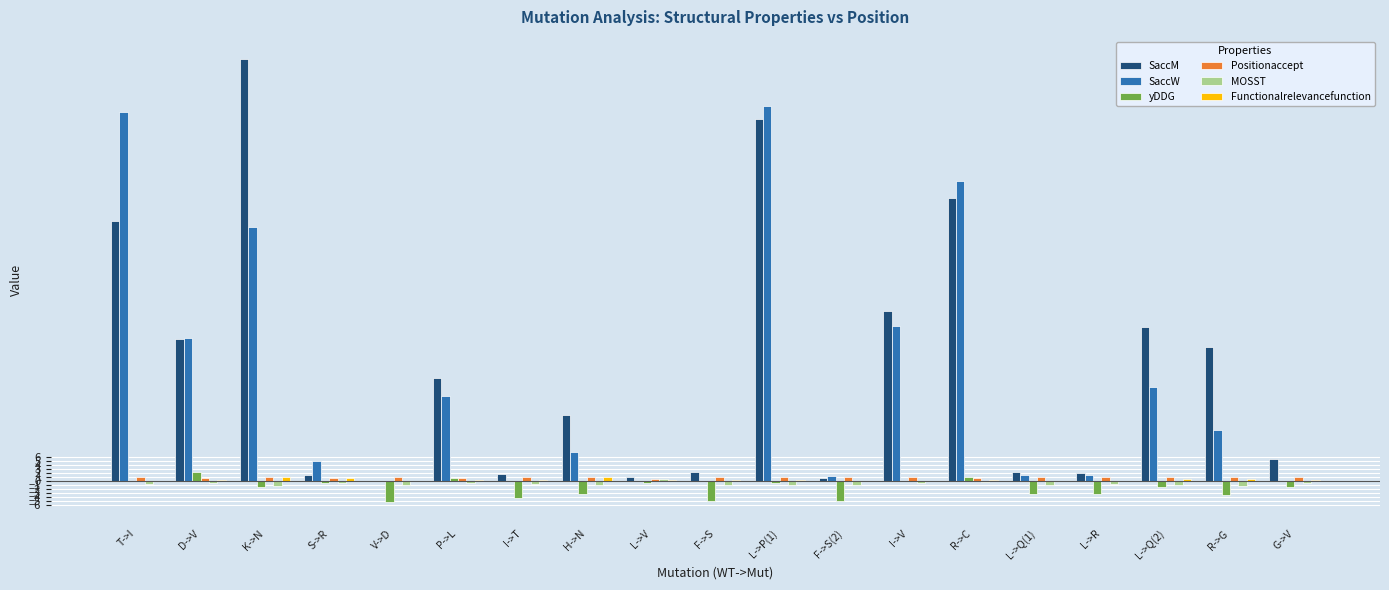

Which series has the widest spread of values?

SaccM